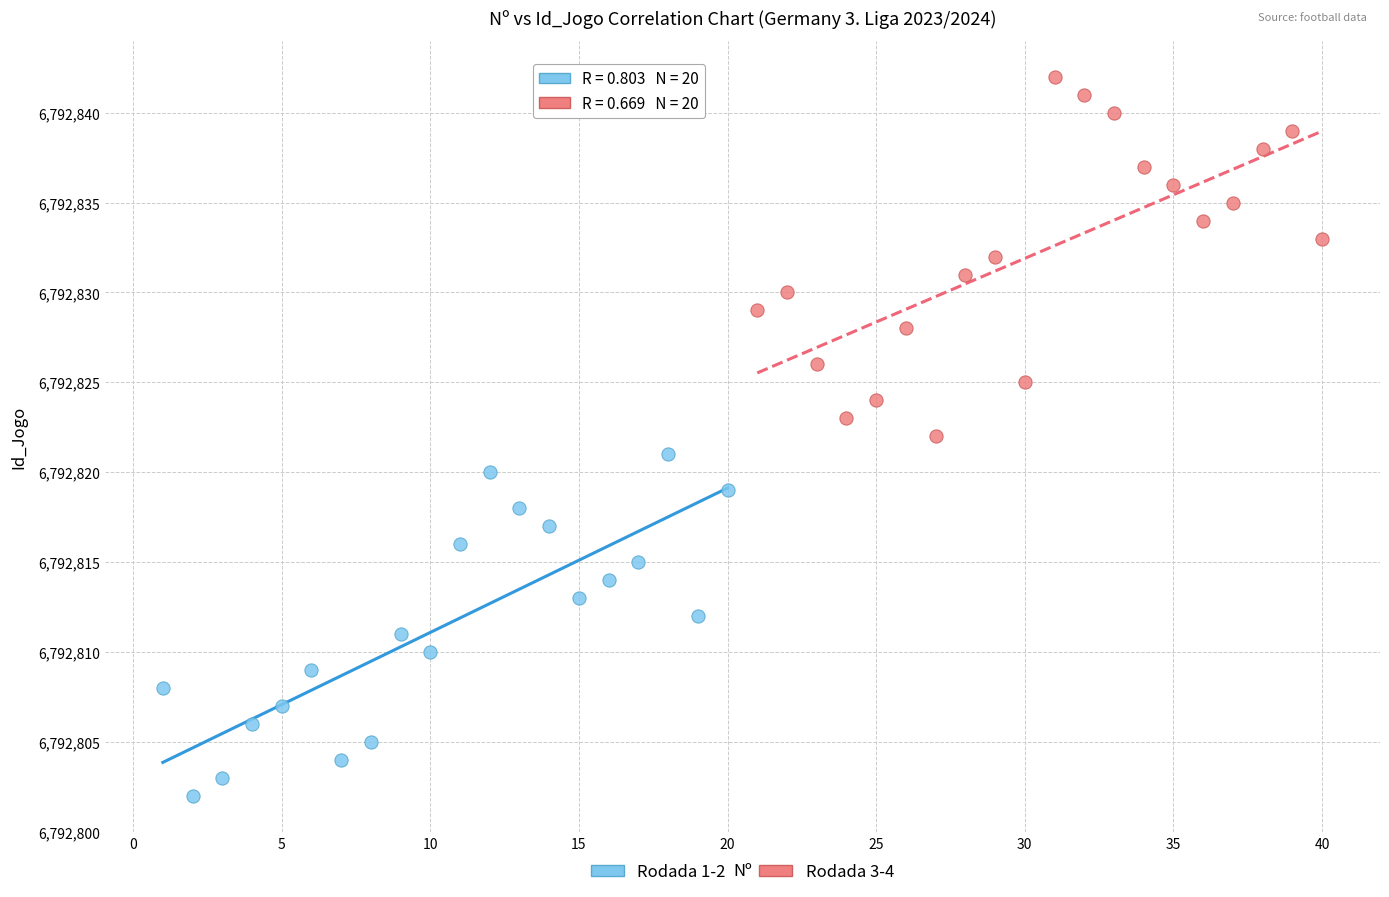

What are all the series names shown in the legend?

Rodada 1-2, Rodada 3-4